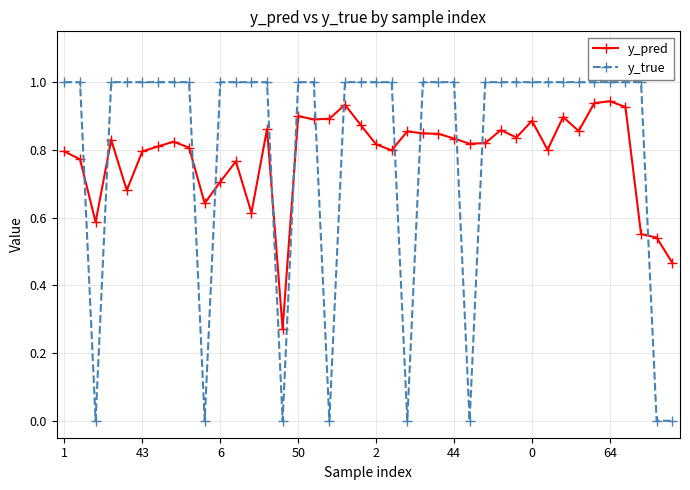

What is the difference between the maximum and minimum values in the y_true series?

1.0